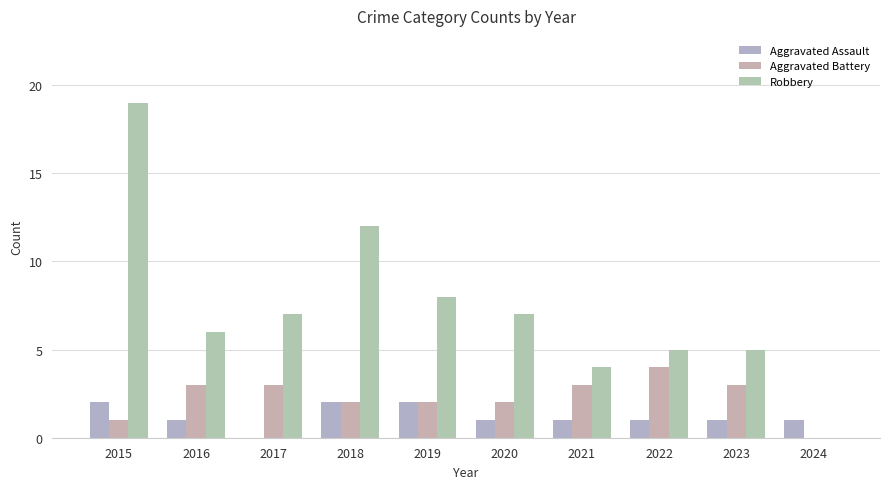

Rank the series at 2015 from highest to lowest value.

Robbery, Aggravated Assault, Aggravated Battery